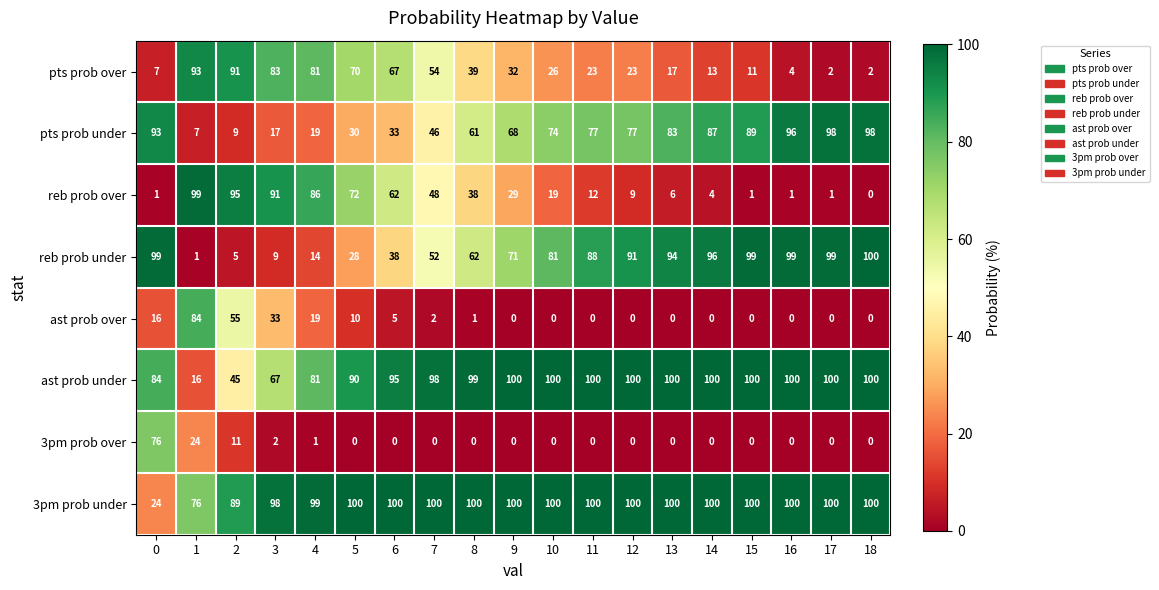

What is the difference between the highest and lowest values at 18?

100